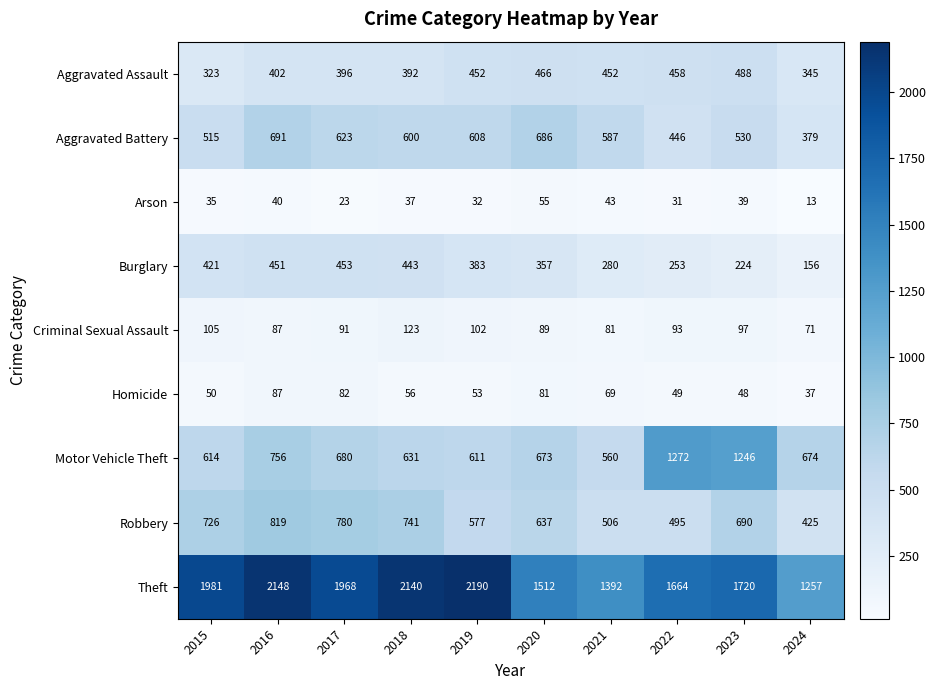

At which category is the sum across all series the highest?

2016